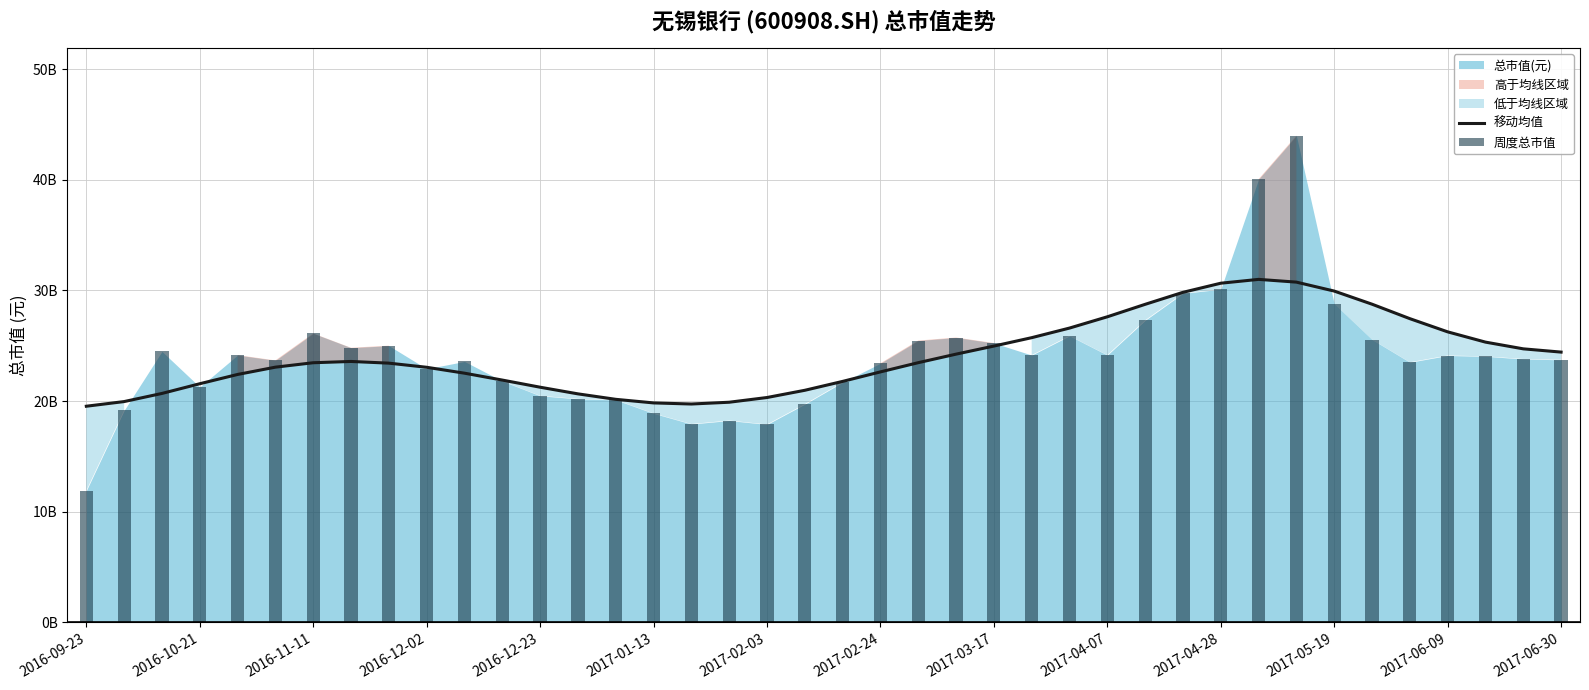

Rank the series by their maximum value, from highest to lowest.

周度总市值, 移动均值